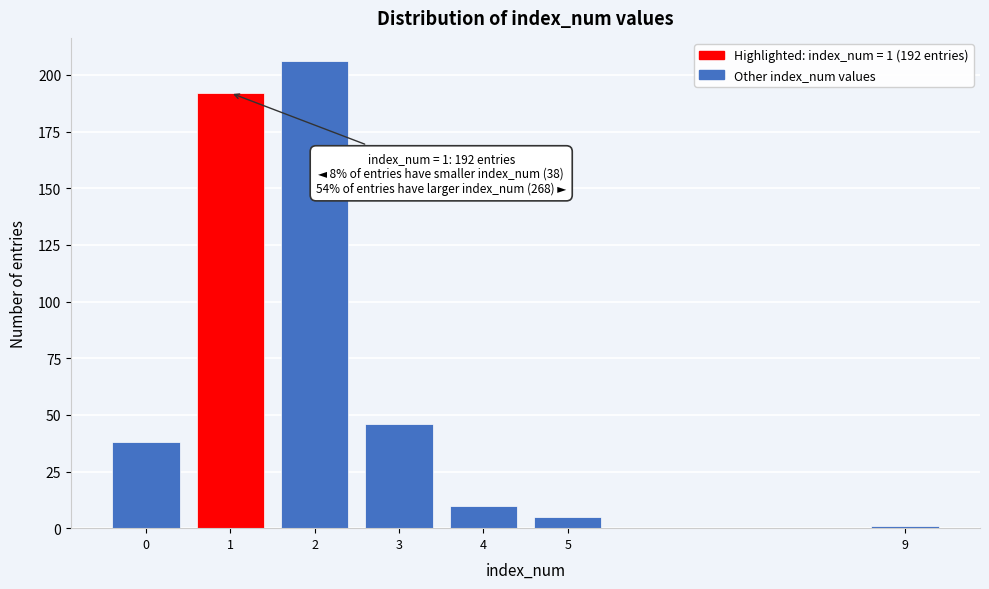

Reading right to left, extract all data points from this chart.

9=1	5=5	4=10	3=46	2=206	1=192	0=38